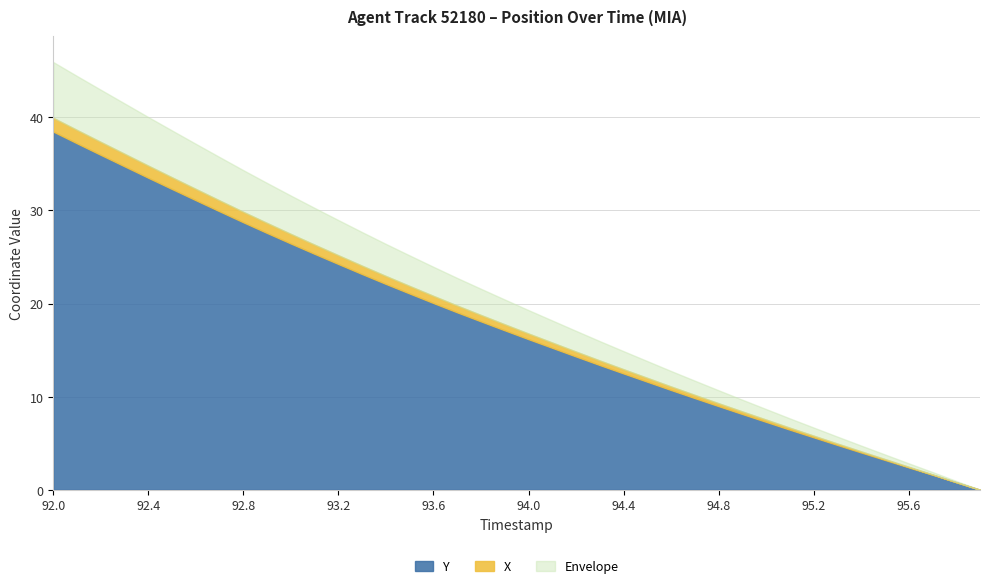

Rank the categories by Y value from highest to lowest.

92.0, 92.1, 92.2, 92.3, 92.4, 92.5, 92.6, 92.7, 92.8, 92.9, 93.0, 93.1, 93.2, 93.3, 93.4, 93.5, 93.6, 93.7, 93.8, 93.9, 94.0, 94.1, 94.2, 94.3, 94.4, 94.5, 94.6, 94.7, 94.8, 94.9, 95.0, 95.1, 95.2, 95.3, 95.4, 95.5, 95.6, 95.7, 95.8, 95.9